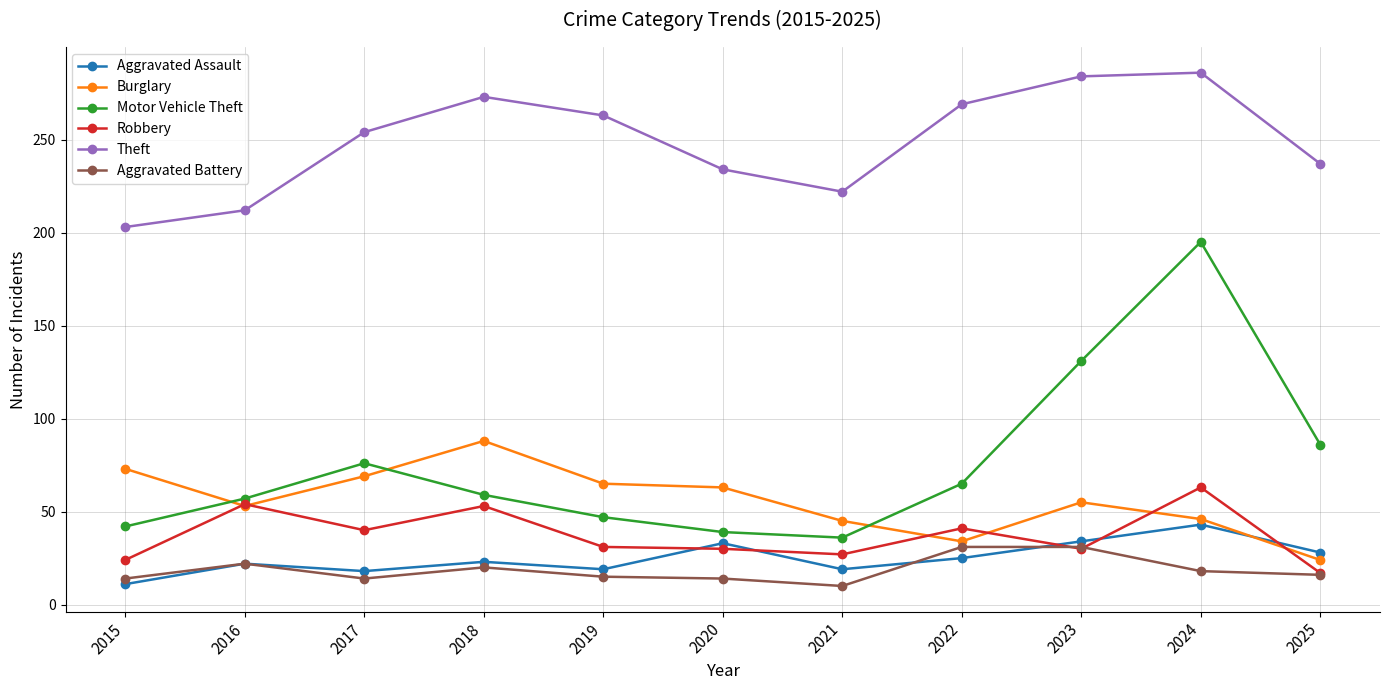

How many interior local valleys does the Motor Vehicle Theft series have?

1